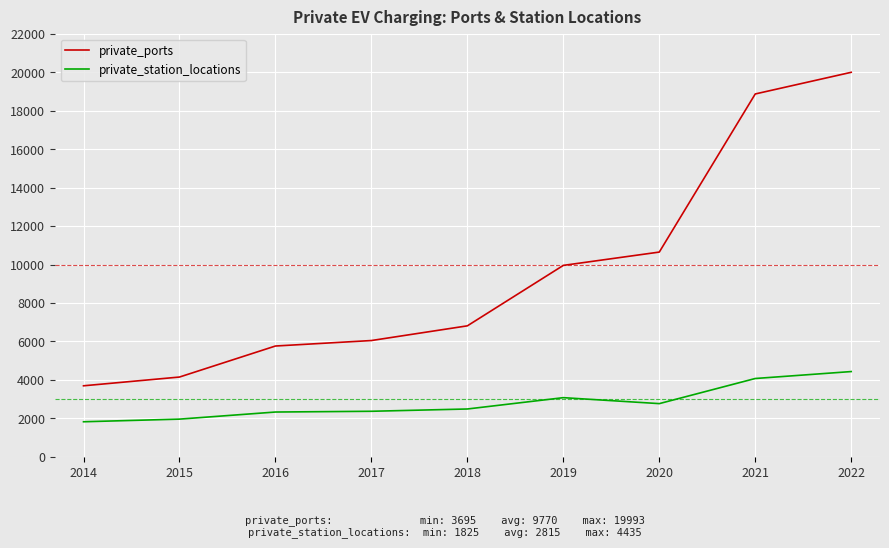

What is the minimum value shown in the chart?

1825